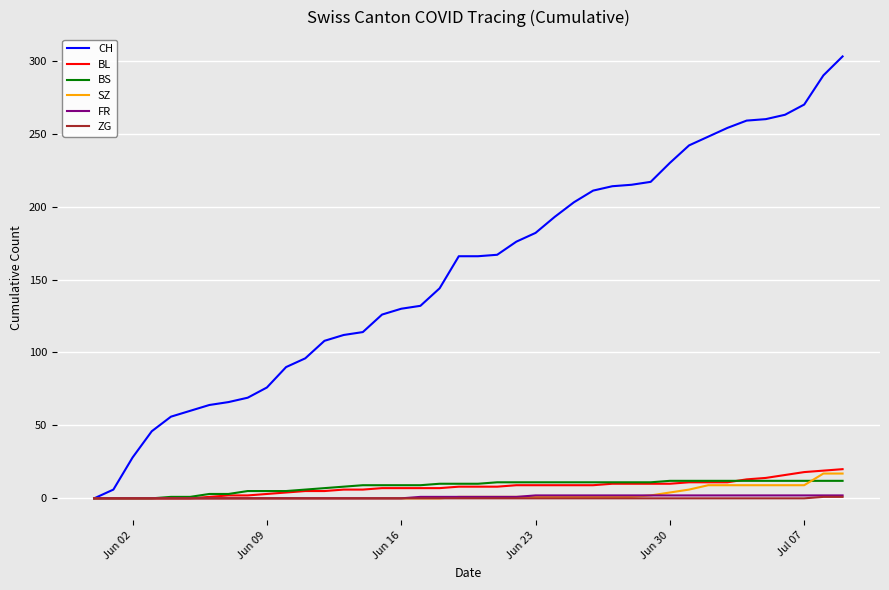

Which series has the largest range (max minus min)?

CH